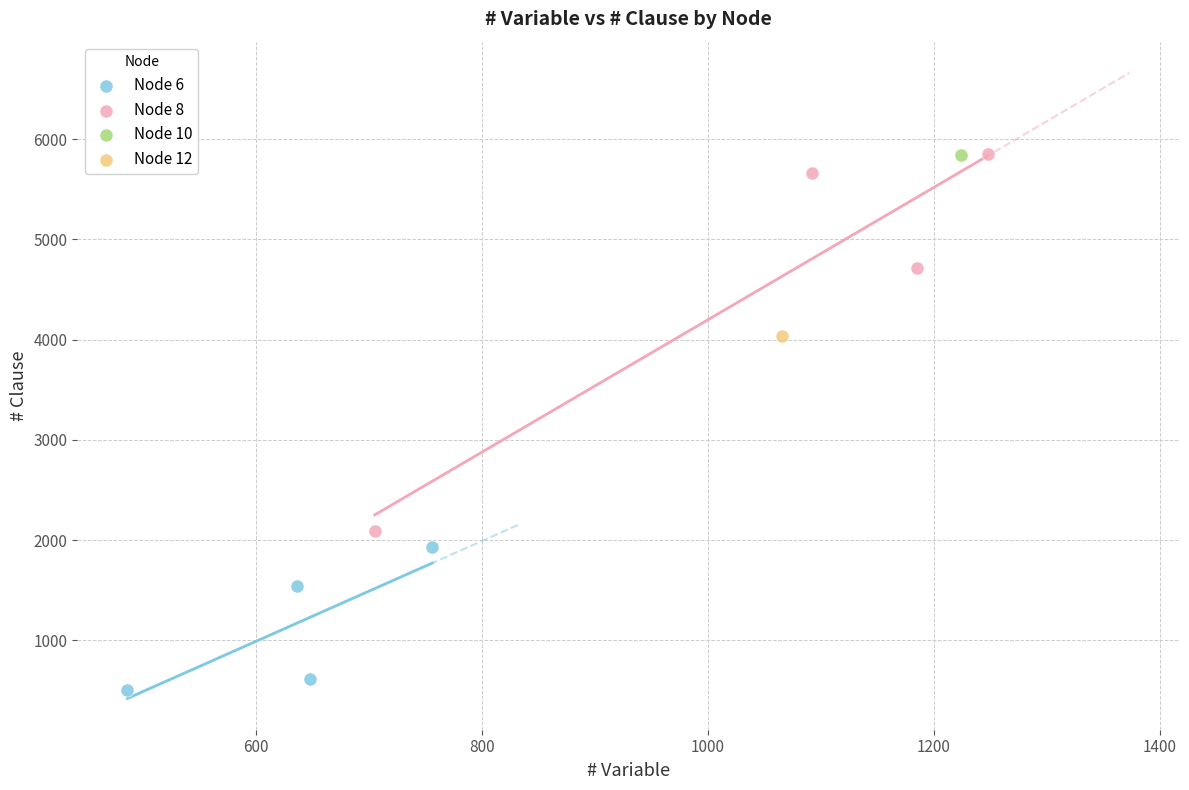

What are all the series names shown in the legend?

Node 6, Node 8, Node 10, Node 12